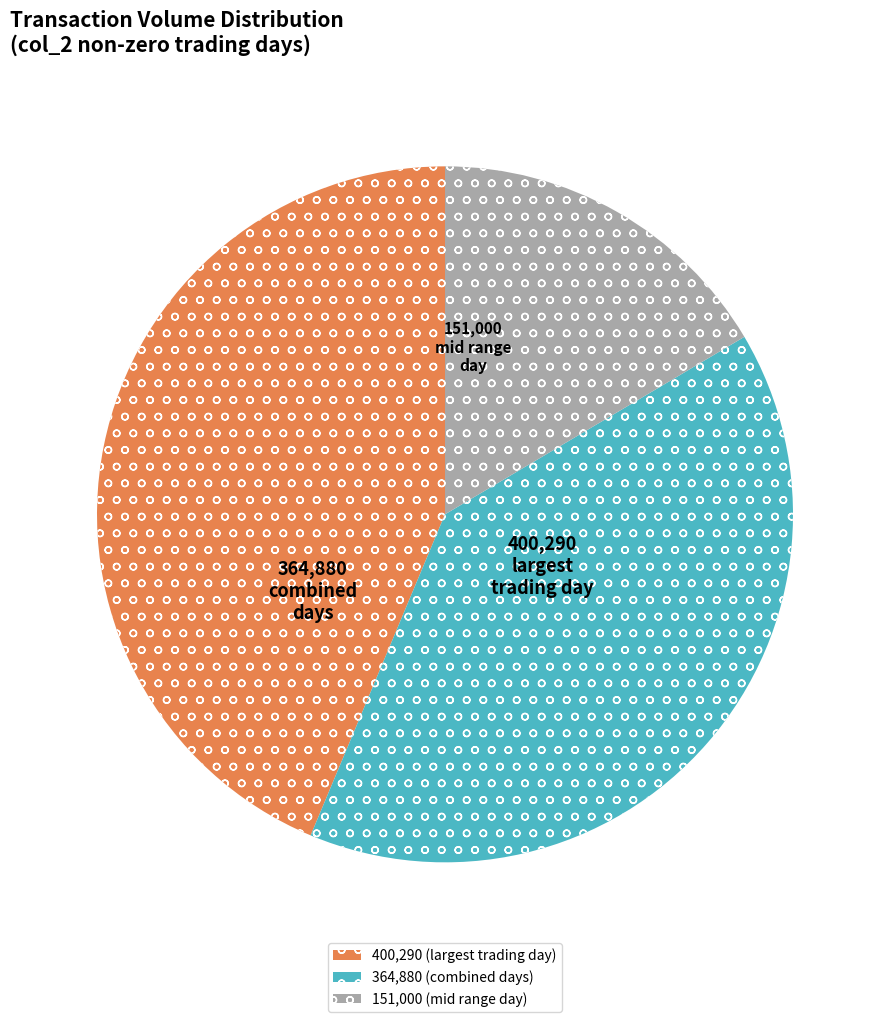

Is there a majority slice in this chart?

No